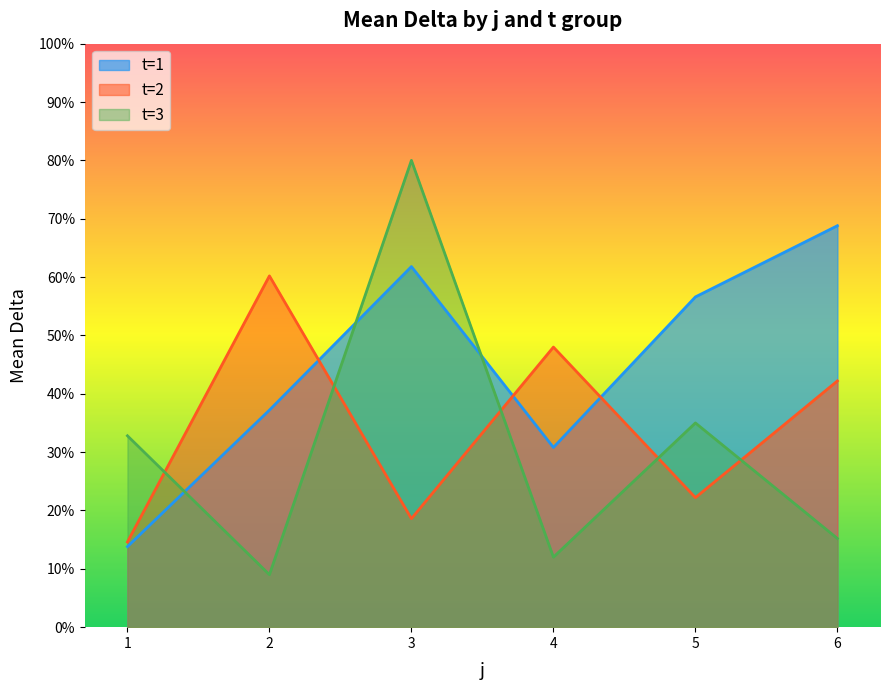

Which series has the widest spread of values?

t=3